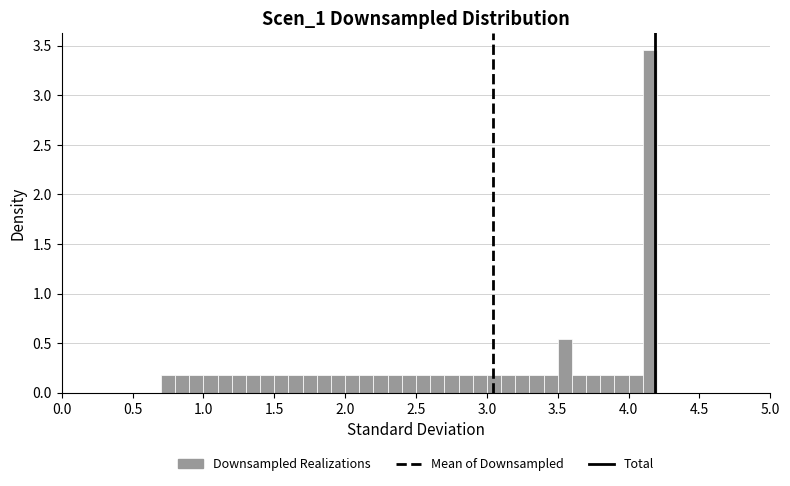

Around what value on the x-axis is the tallest bar? Give the approximate position of its centre, as read against the axis.

4.15